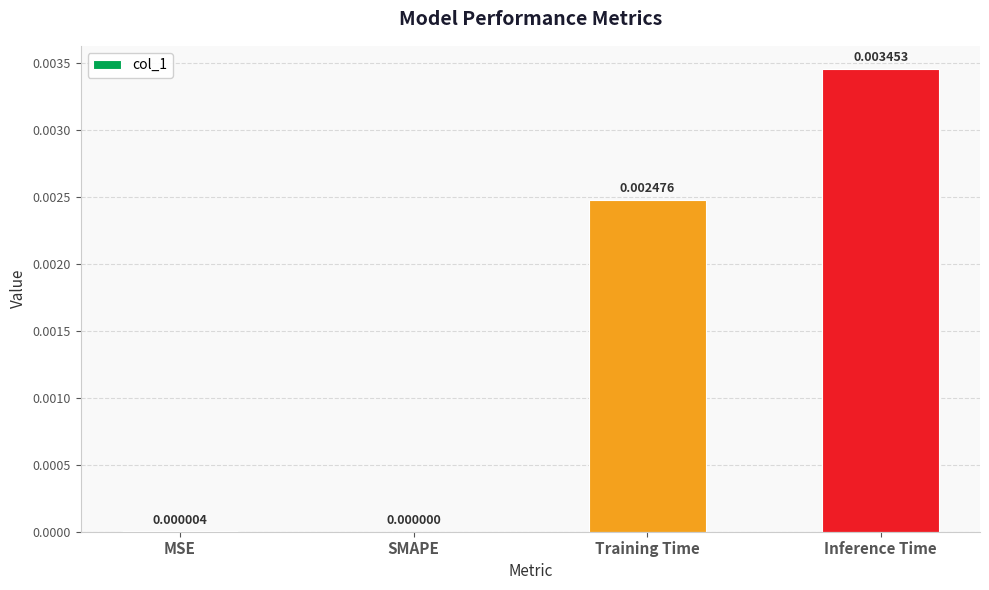

Where is the data nearest to the value 0?

SMAPE